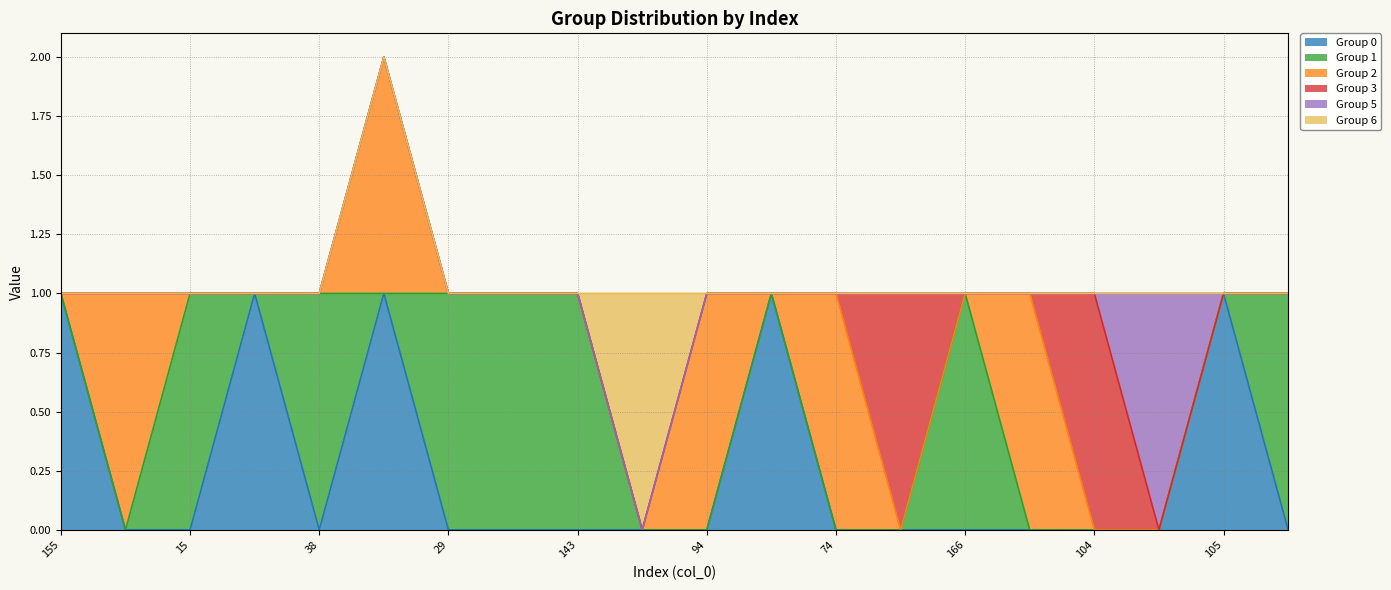

What is the label of the 5th point from the right?

50